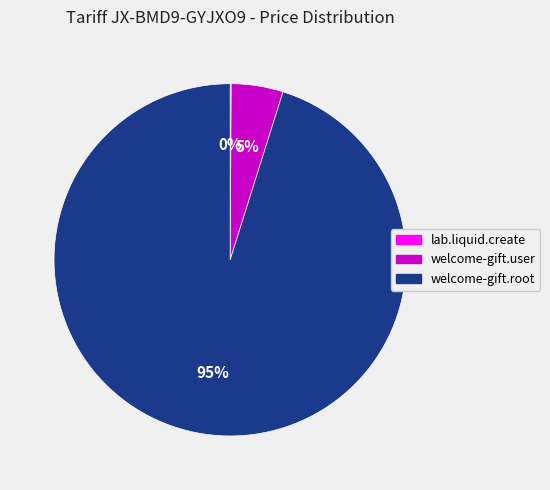

Which slice represents more than half of the pie?

welcome-gift.root